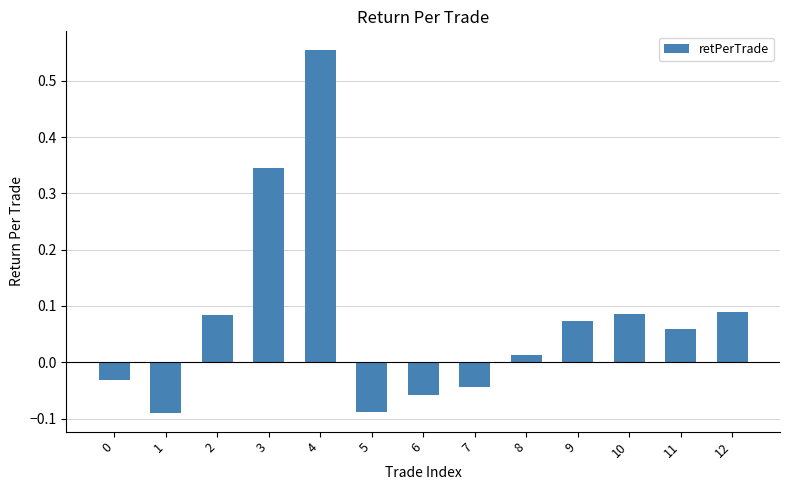

What is the difference between the second highest and second lowest values?

0.4